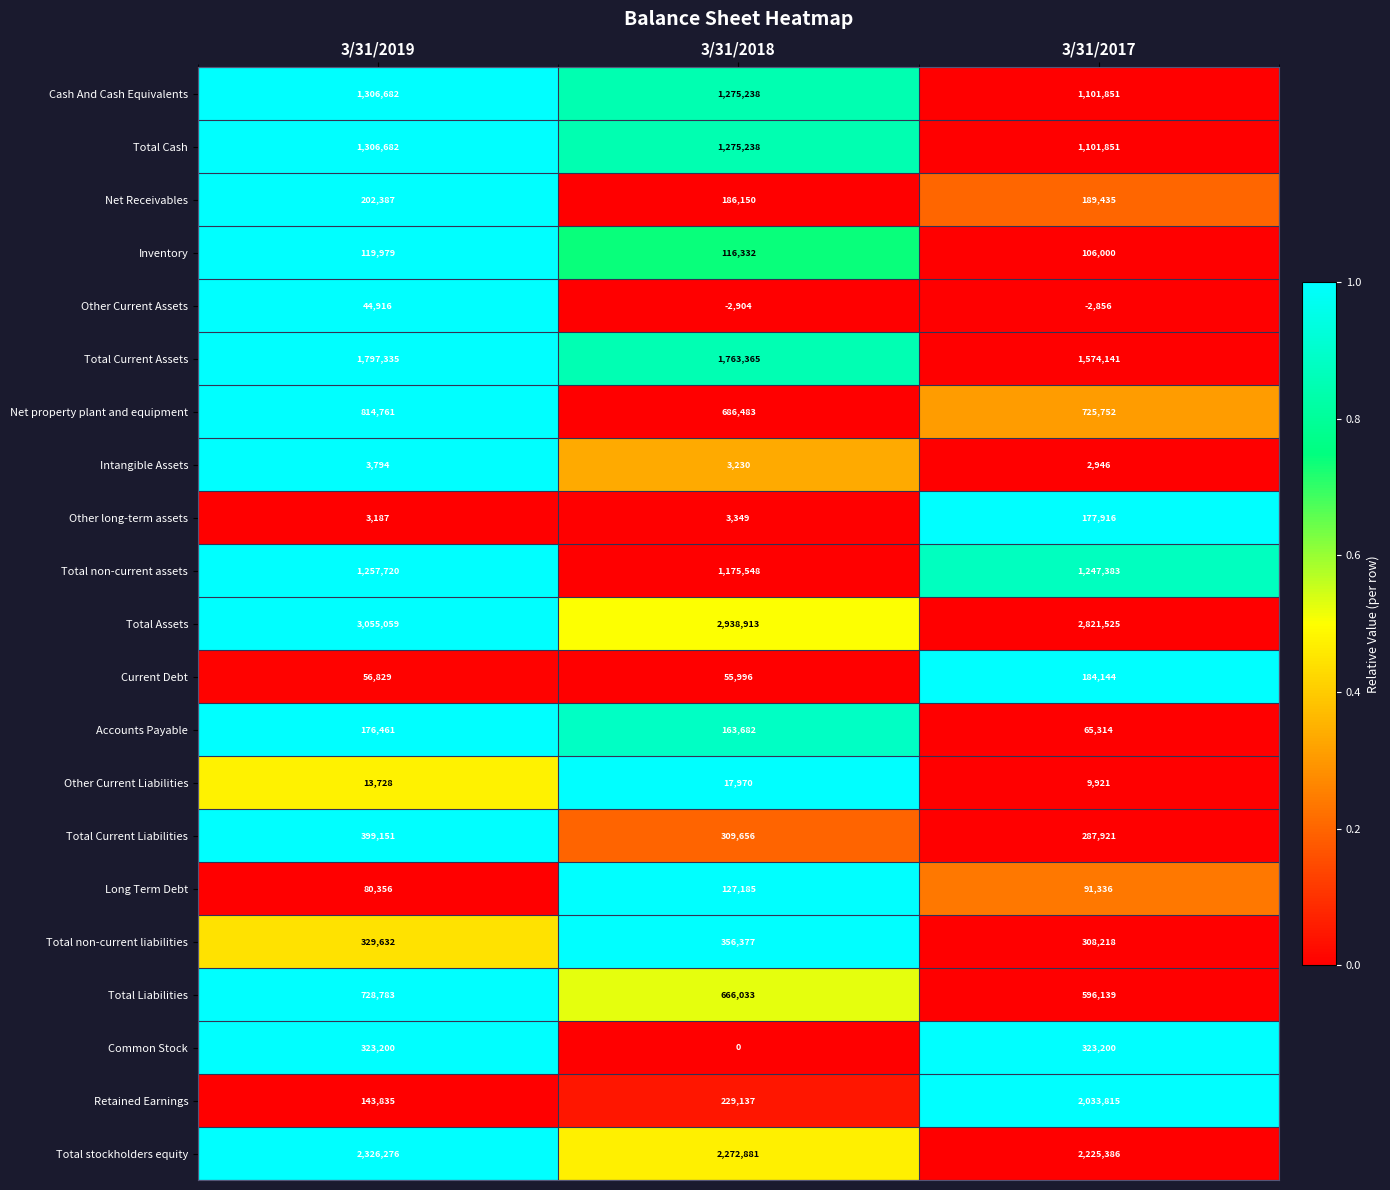

How many Long Term Debt values are between 80356 and 127185?

3